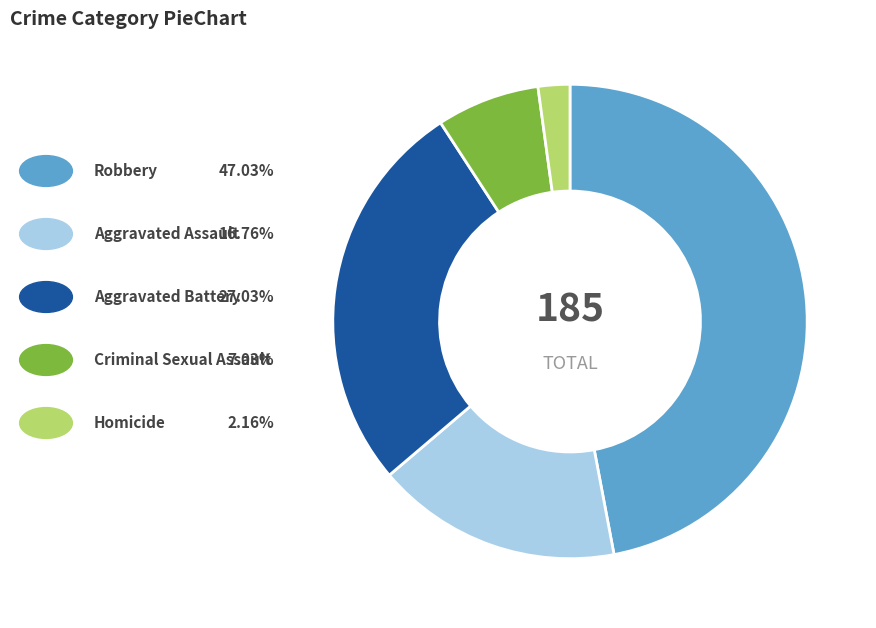

Is there a majority slice in this chart?

No